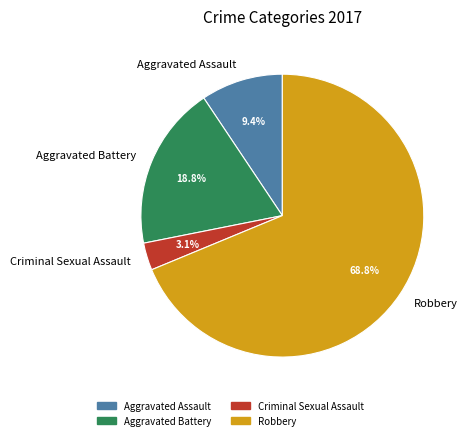

How many segments does this pie chart have?

4